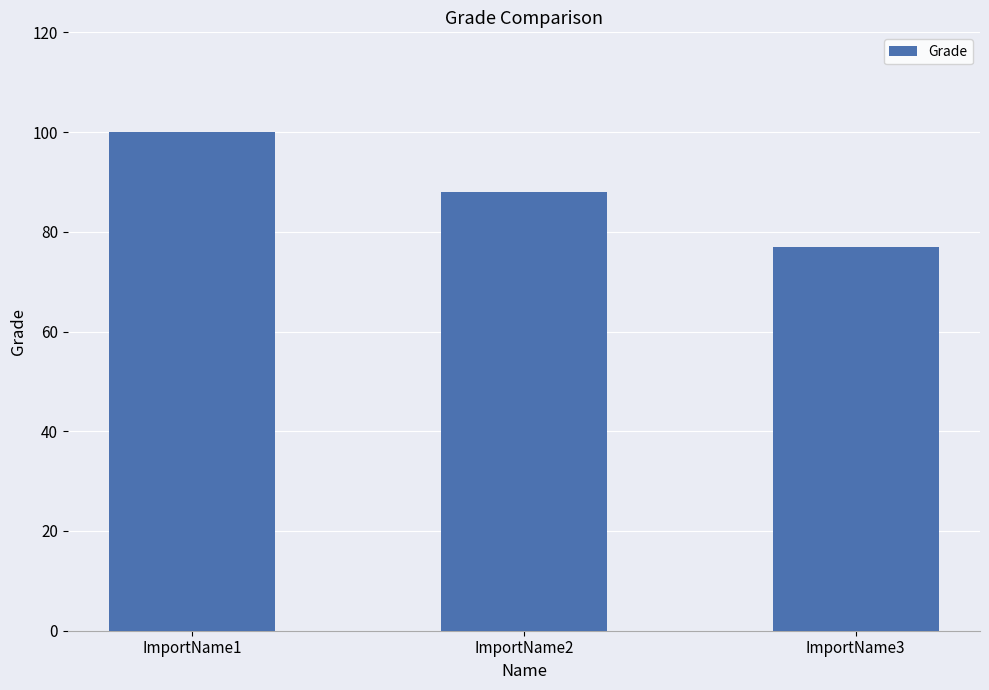

Does the chart contain stacked bars?

No